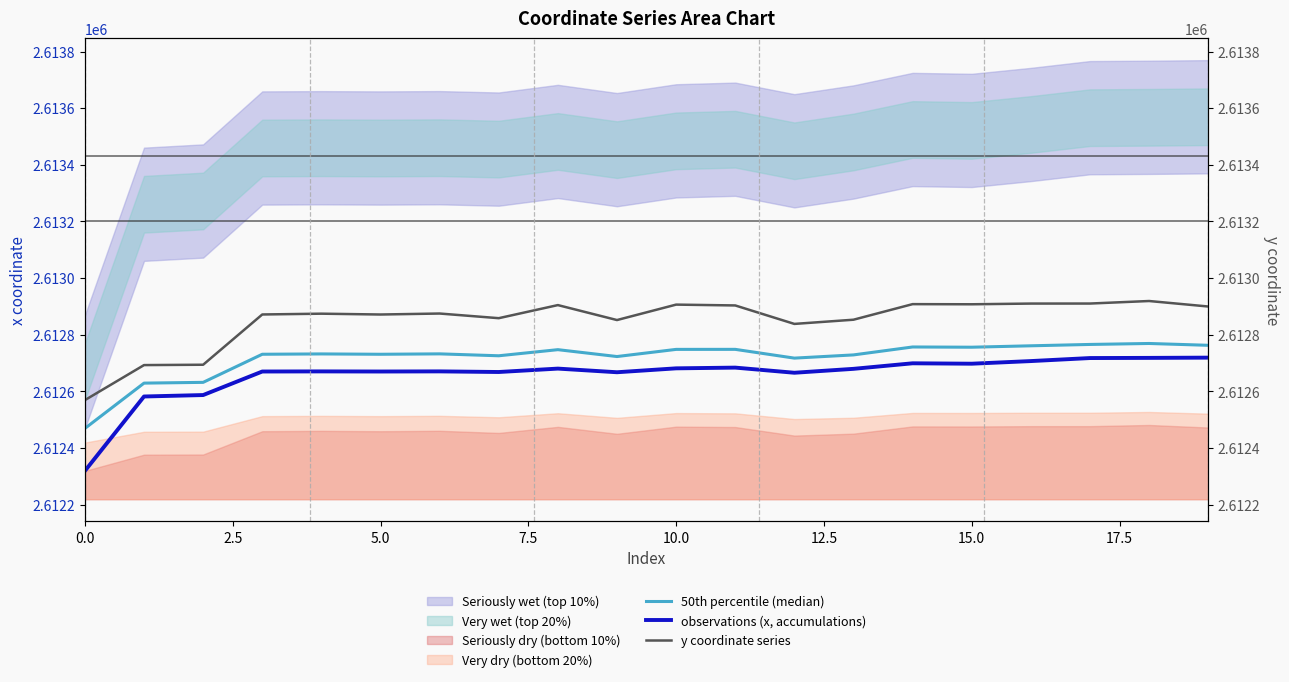

True or false: 50th percentile (median) has more than 2 interior local peaks.

True